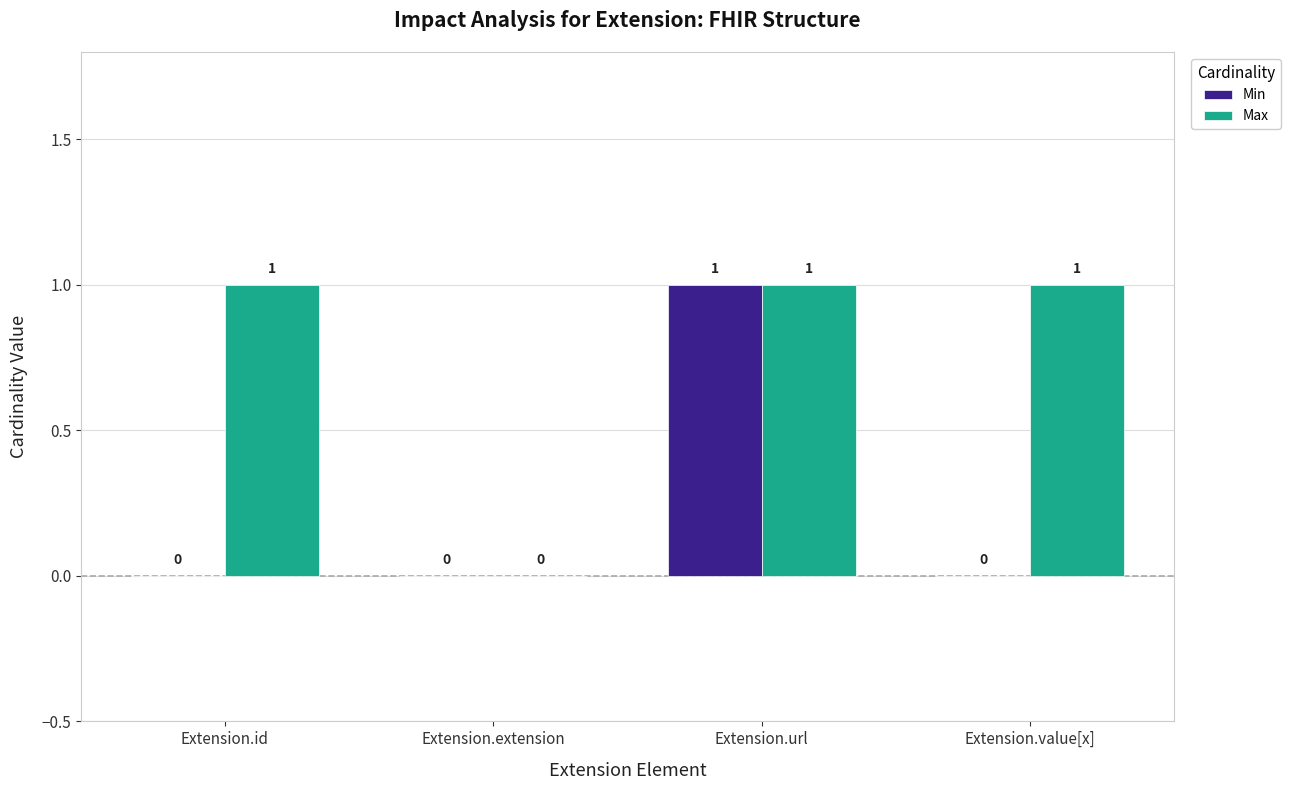

What is the sum of all Max values?

3